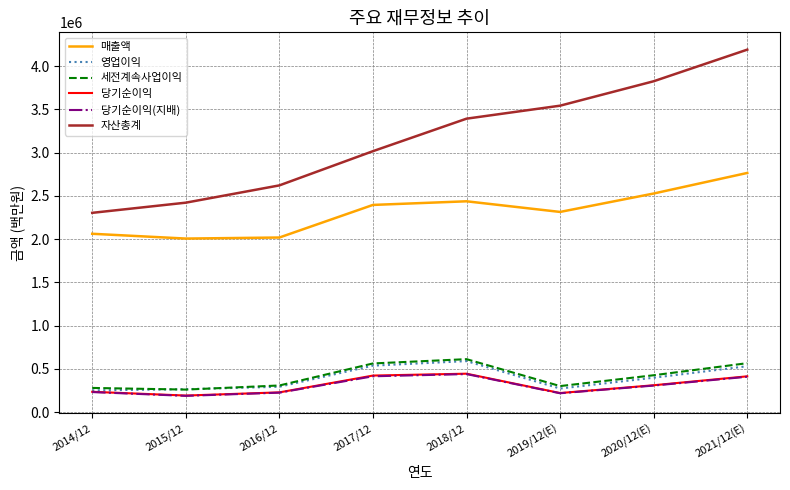

Which series has the largest range (max minus min)?

자산총계